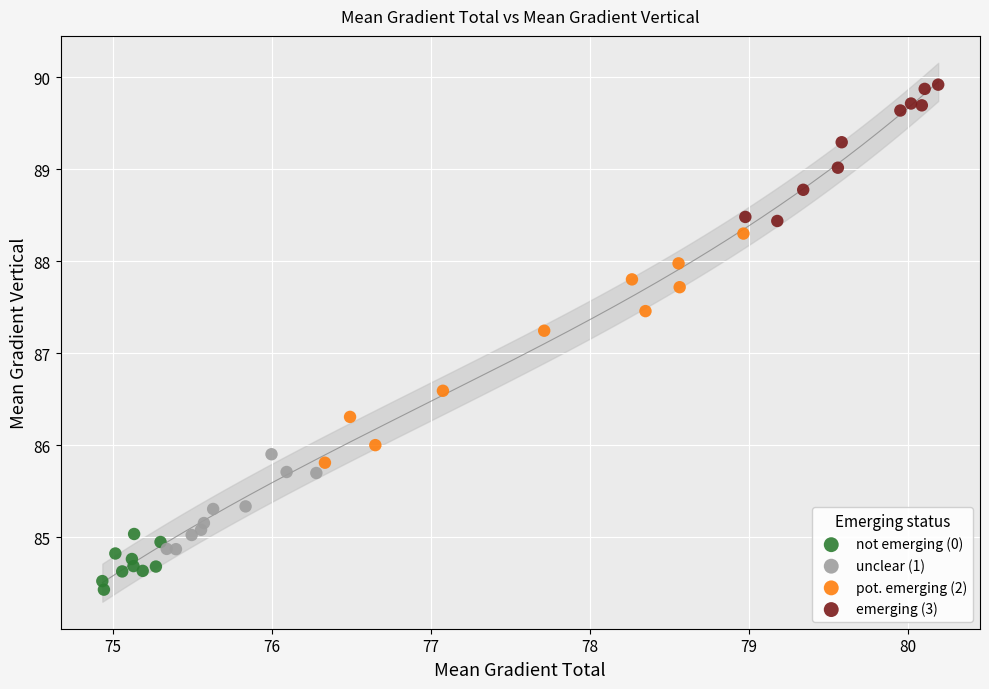

Which series reaches the minimum Y coordinate?

not emerging (0)